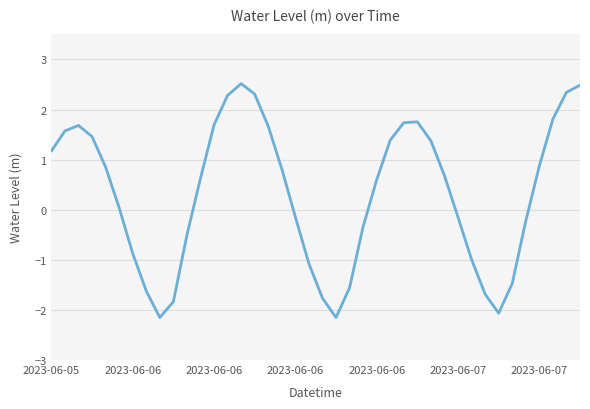

What is the sum of all values?

13.2